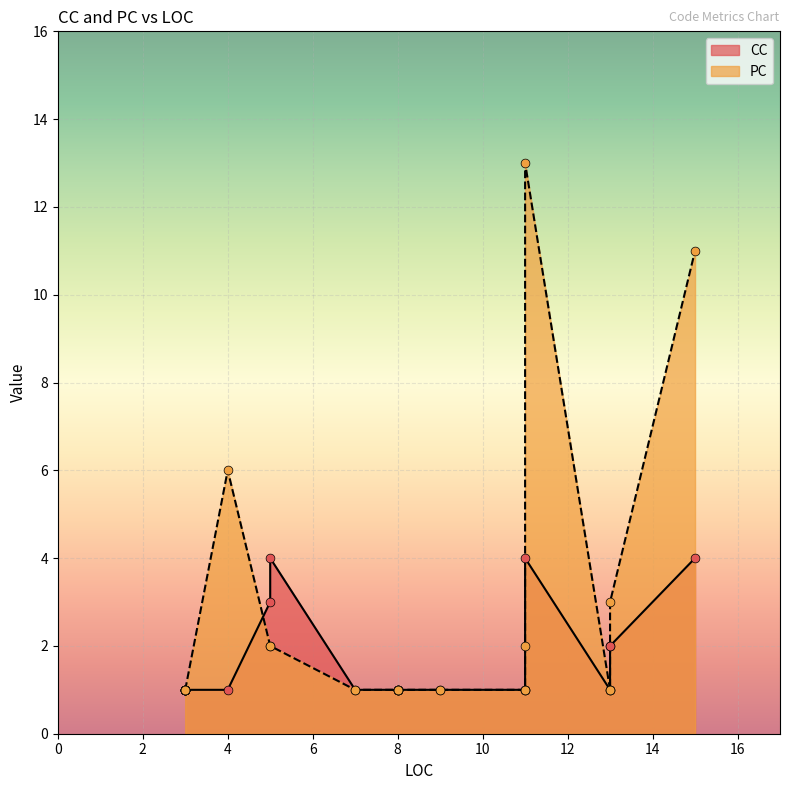

What are all the series names shown in the legend?

CC, PC